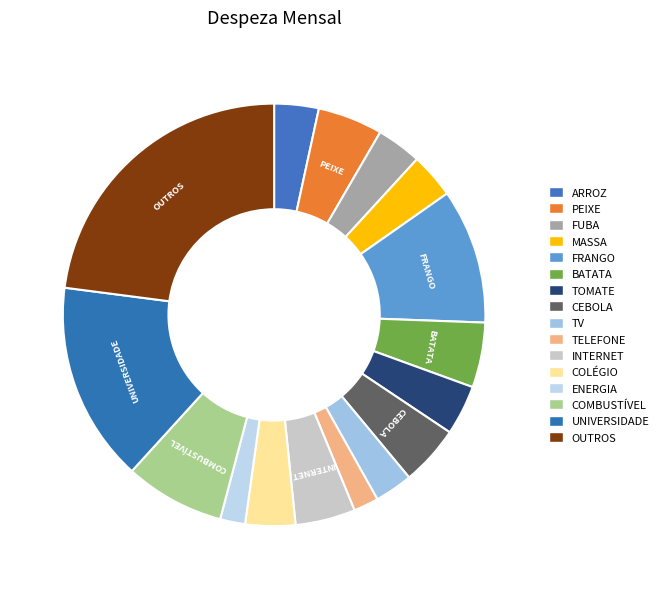

Does any single category account for the majority?

No